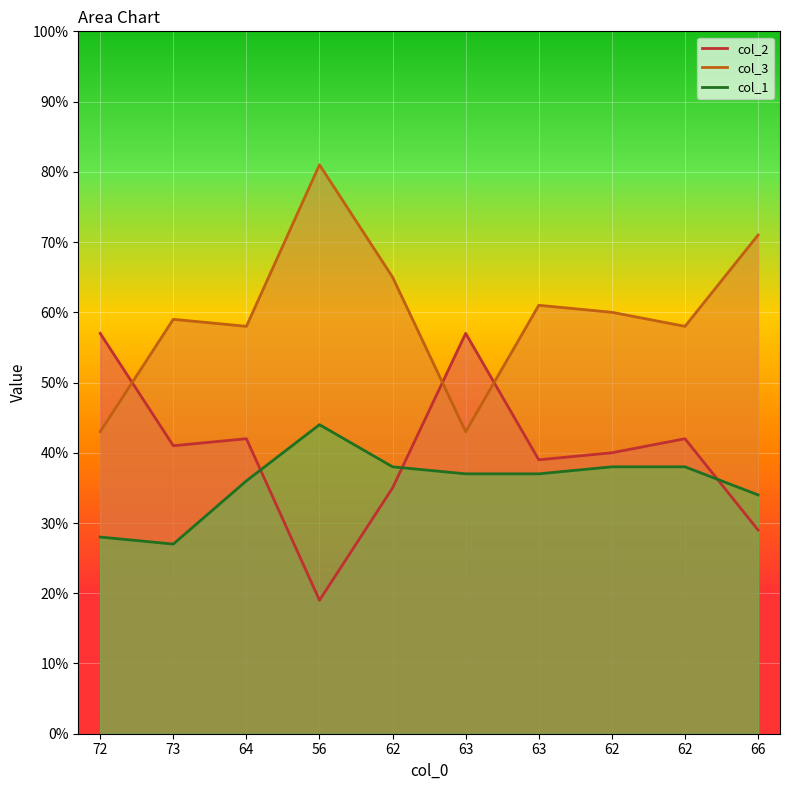

Which has a higher value, 66 or 63?

63